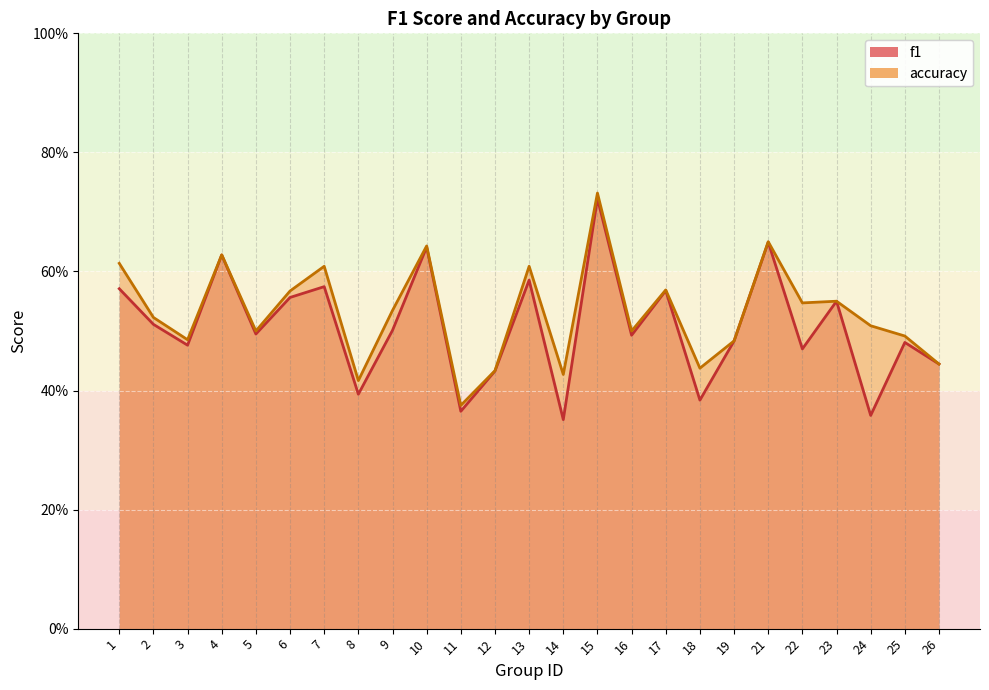

Count the accuracy values in the range 0 to 1.

25